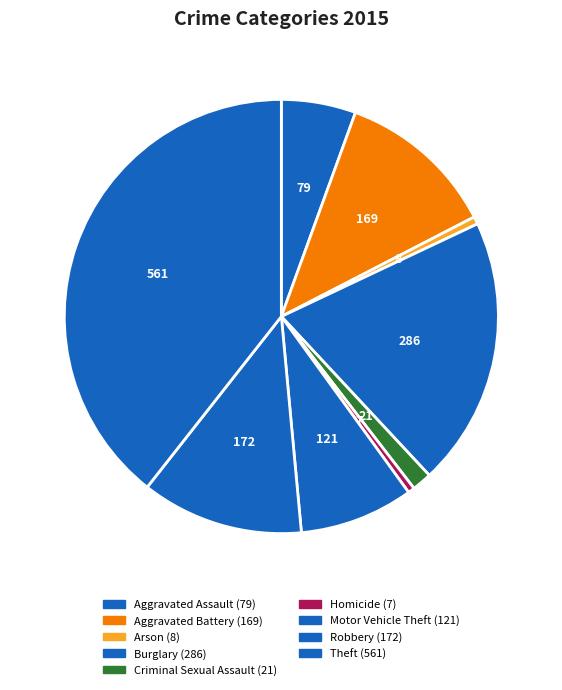

Combined, what portion of the pie is Aggravated Battery and Criminal Sexual Assault?

13.3%